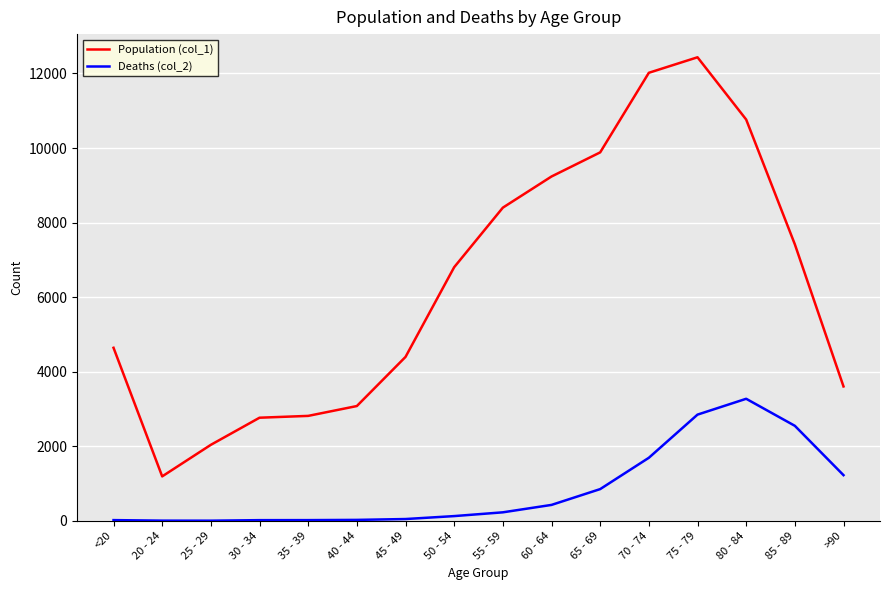

At which category does Population (col_1) reach its first local valley?

20 - 24